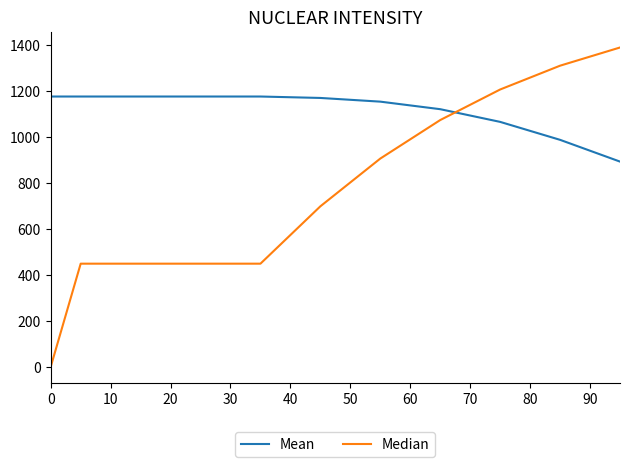

Rank the series by their average value, from highest to lowest.

Mean, Median